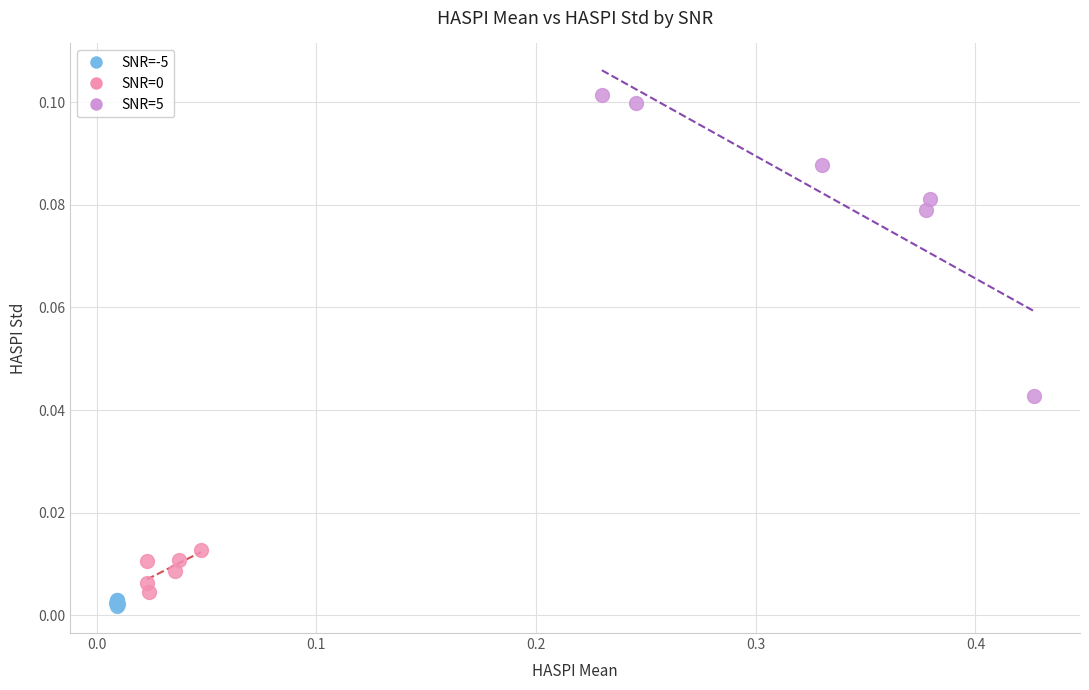

Which series has the largest Y range (max minus min)?

SNR=5